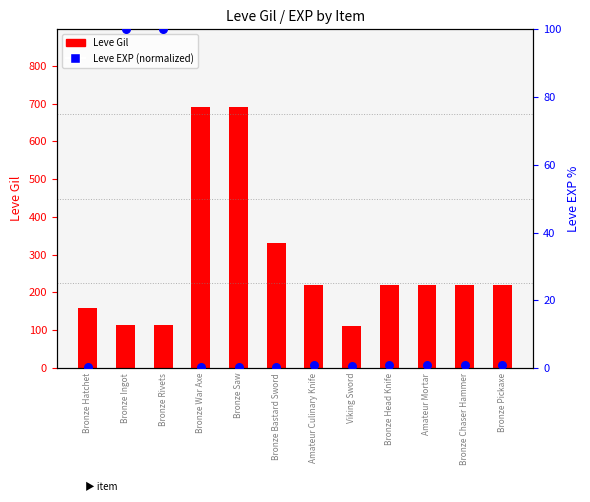

At how many categories does at least one series exceed 597?

2